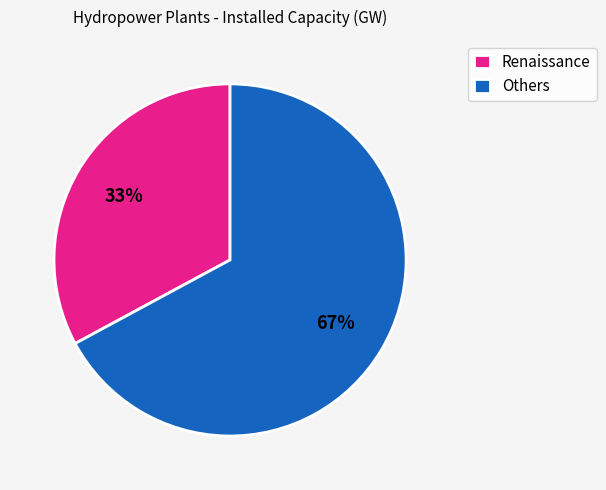

To the nearest percent, what percentage of the pie is Others?

67%